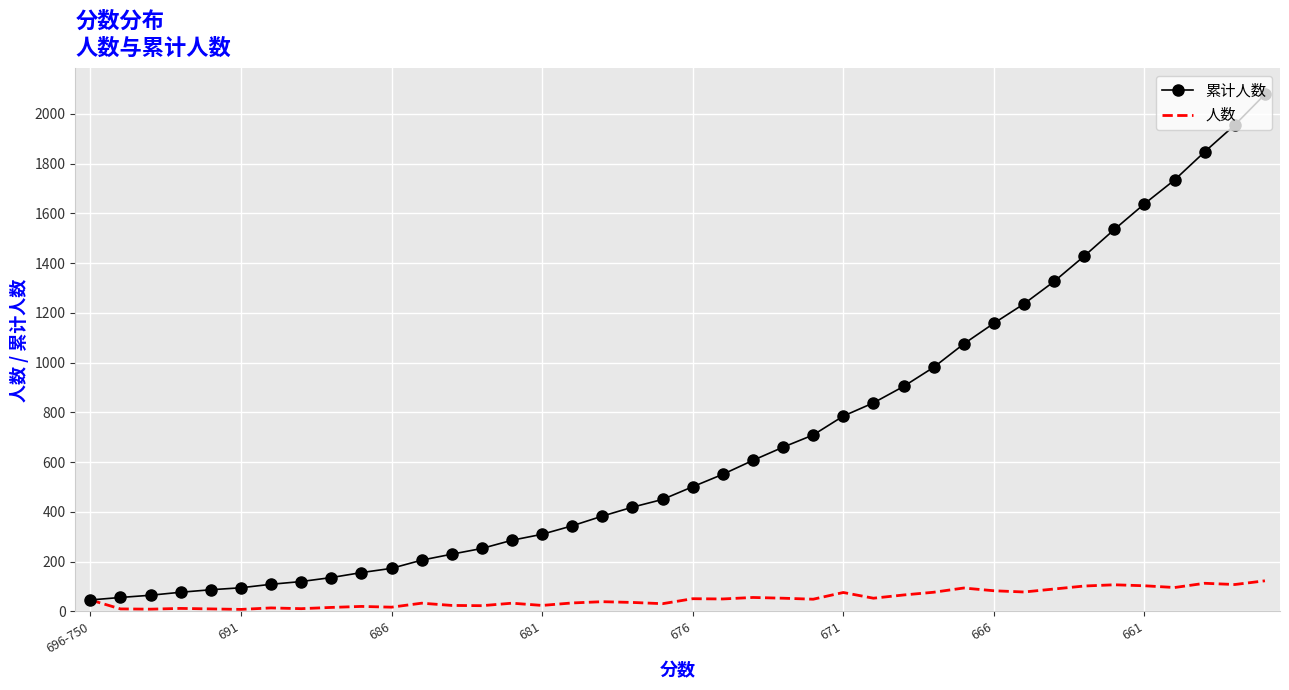

Which series has the largest total across all categories?

累计人数